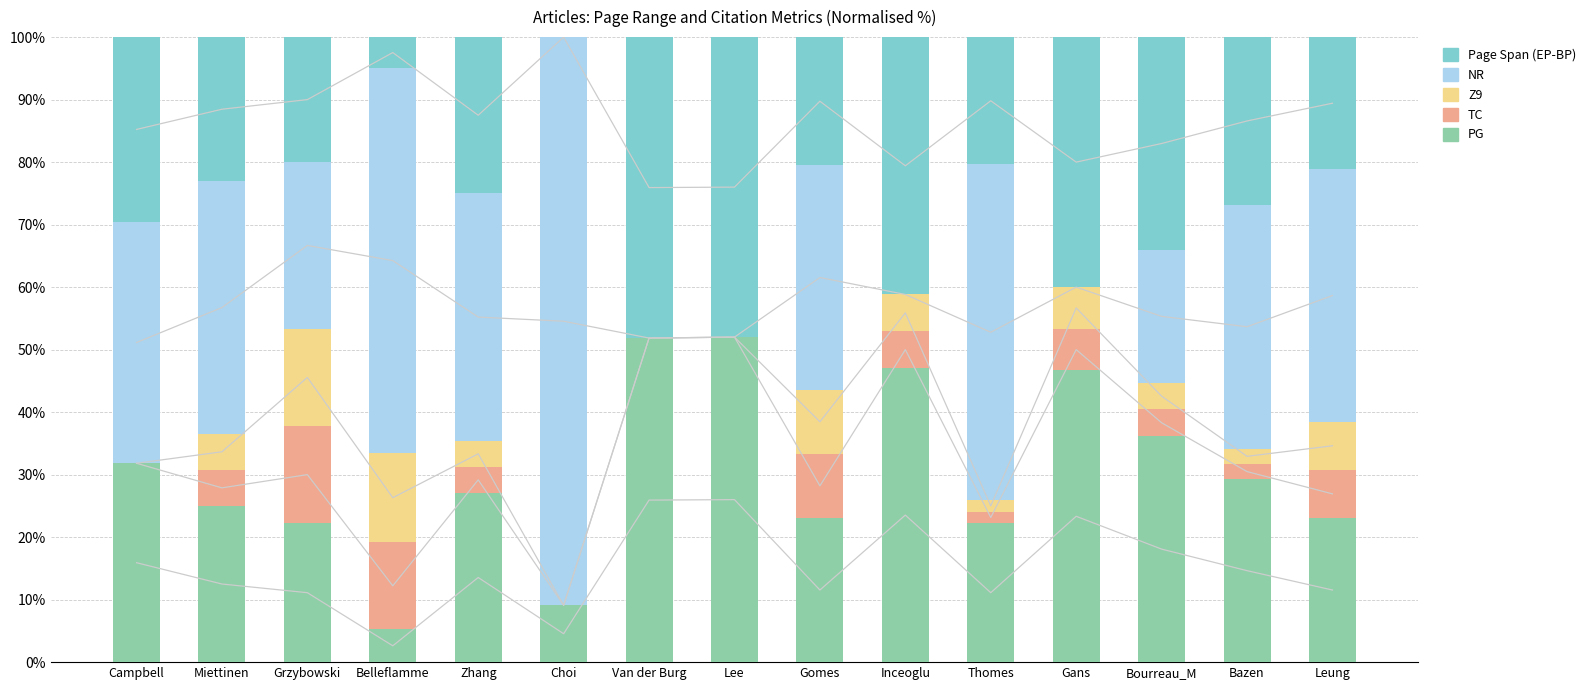

How many bars are there in total?

75